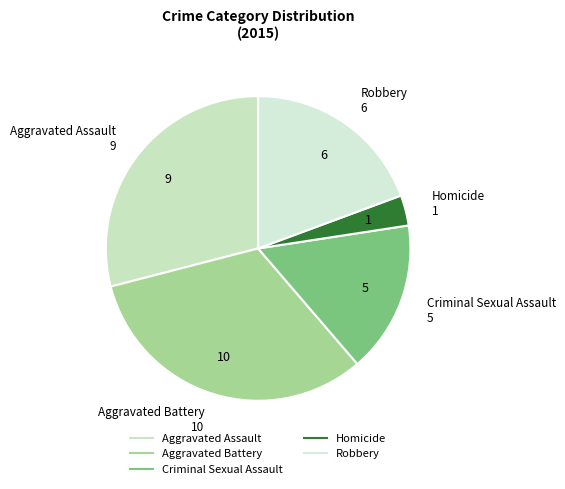

How many segments does this pie chart have?

5